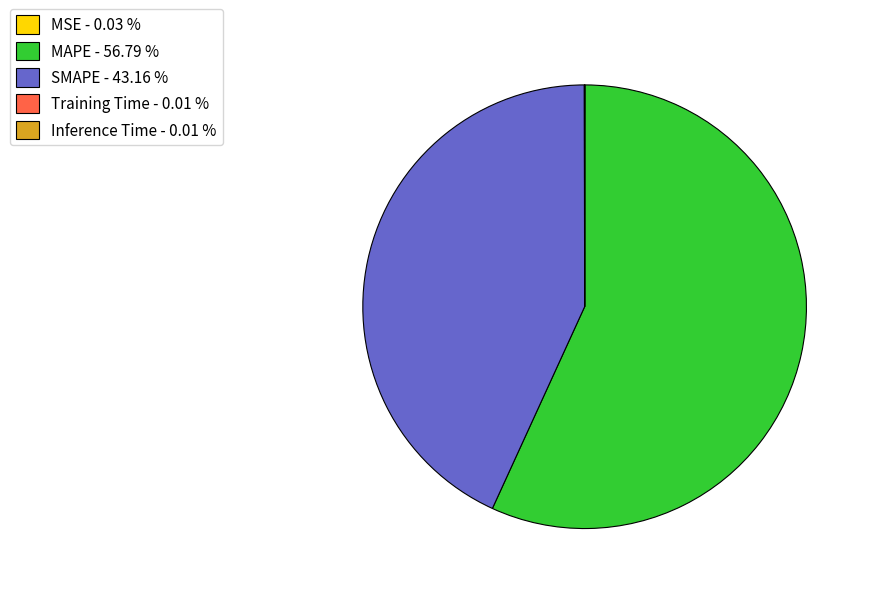

Do SMAPE - 43.16 % and MAPE - 56.79 % together represent more than half of the pie?

Yes